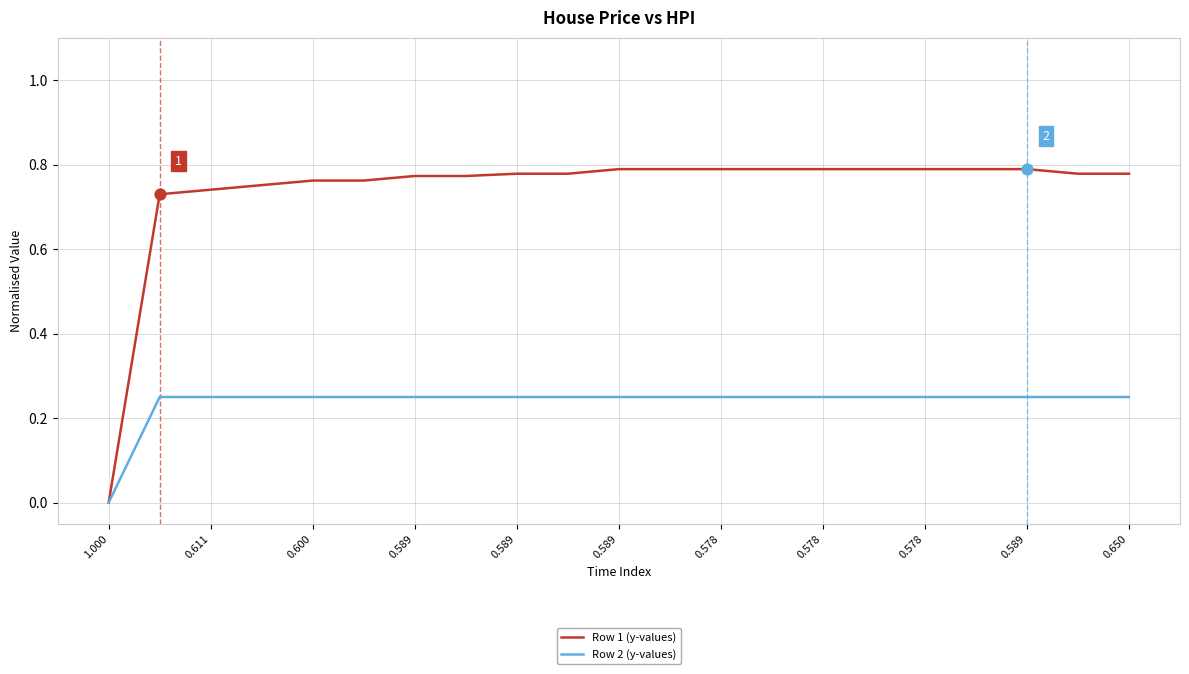

Which series has the largest total across all categories?

Row 1 (y-values)